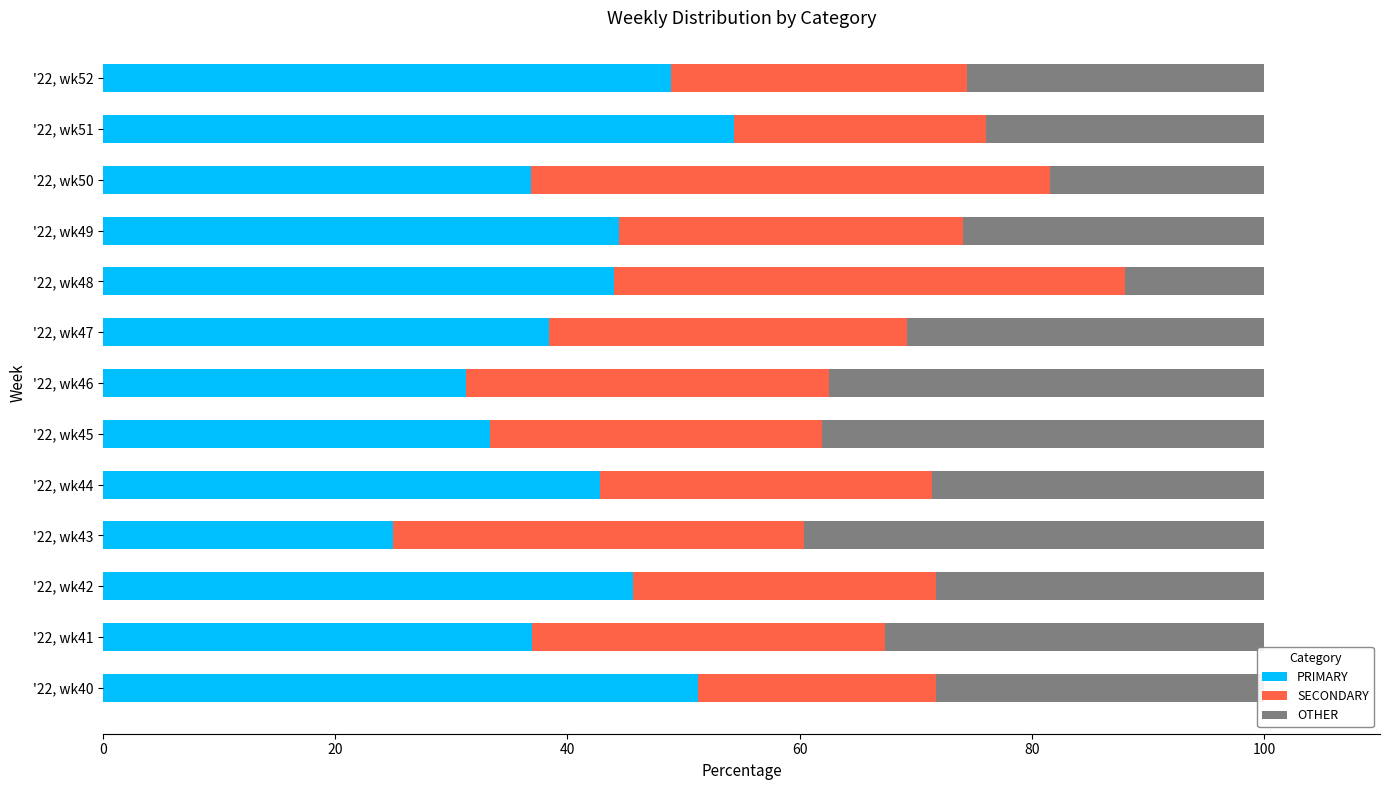

What is the difference between the second highest and minimum values in the PRIMARY series?

26.3